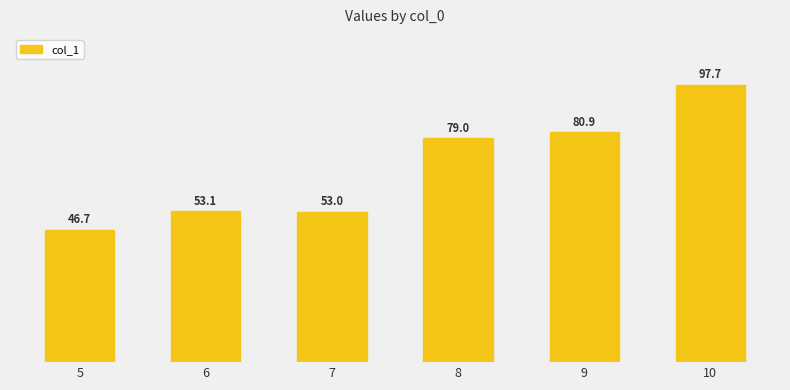

Does the chart contain any negative values?

No